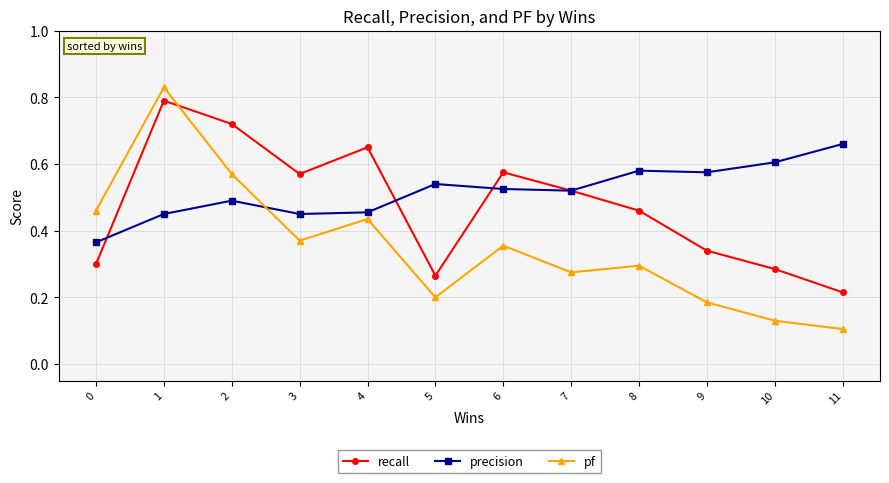

How many precision values are between 0 and 1?

12